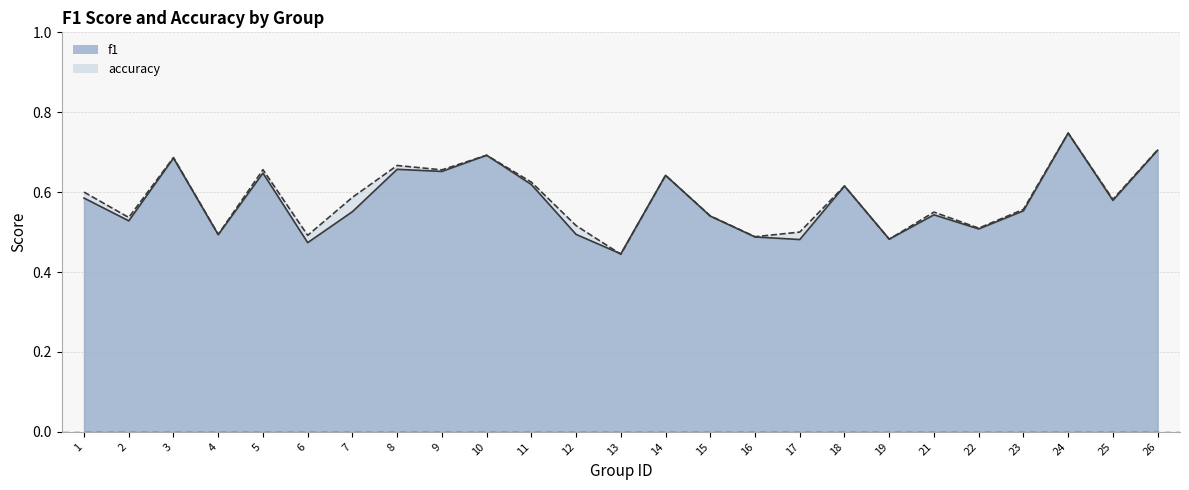

What is the value of the f1 point at the 22nd from the left?

0.6